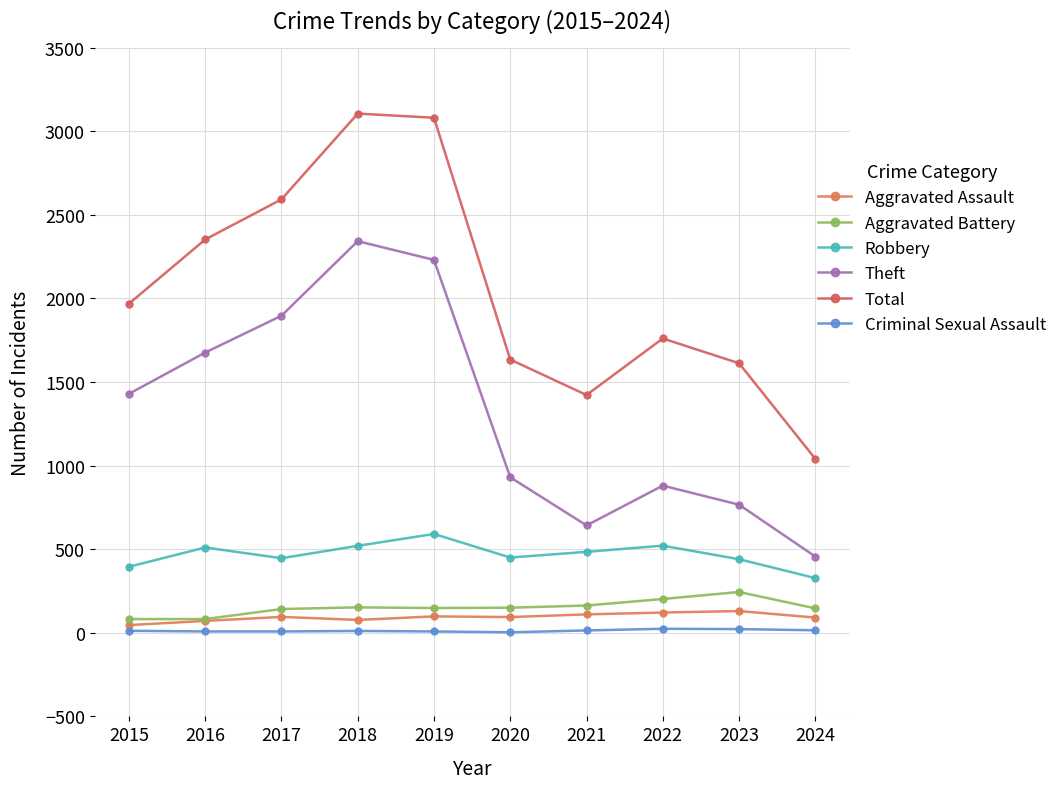

What is the total value across all series at 2017?

5179